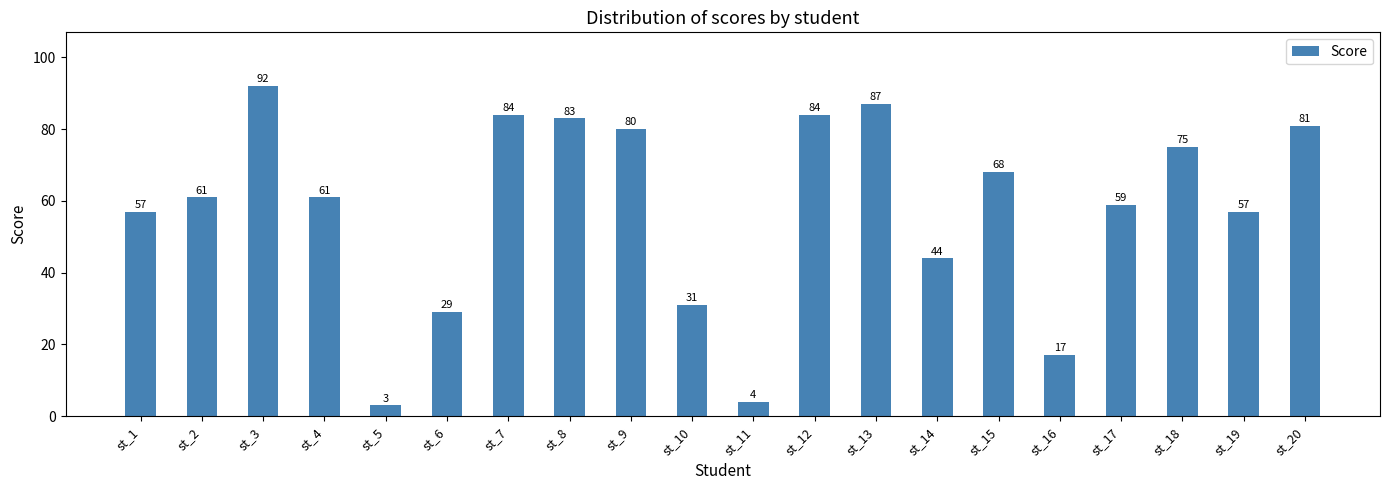

What is the difference between the second highest and minimum values?

84